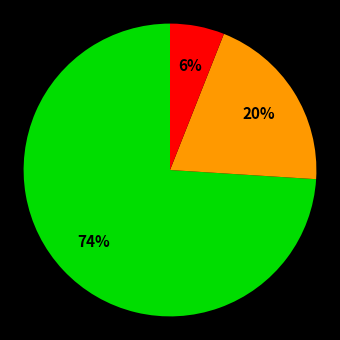

To the nearest percent, what is the difference between the largest and smallest slice percentages?

68%